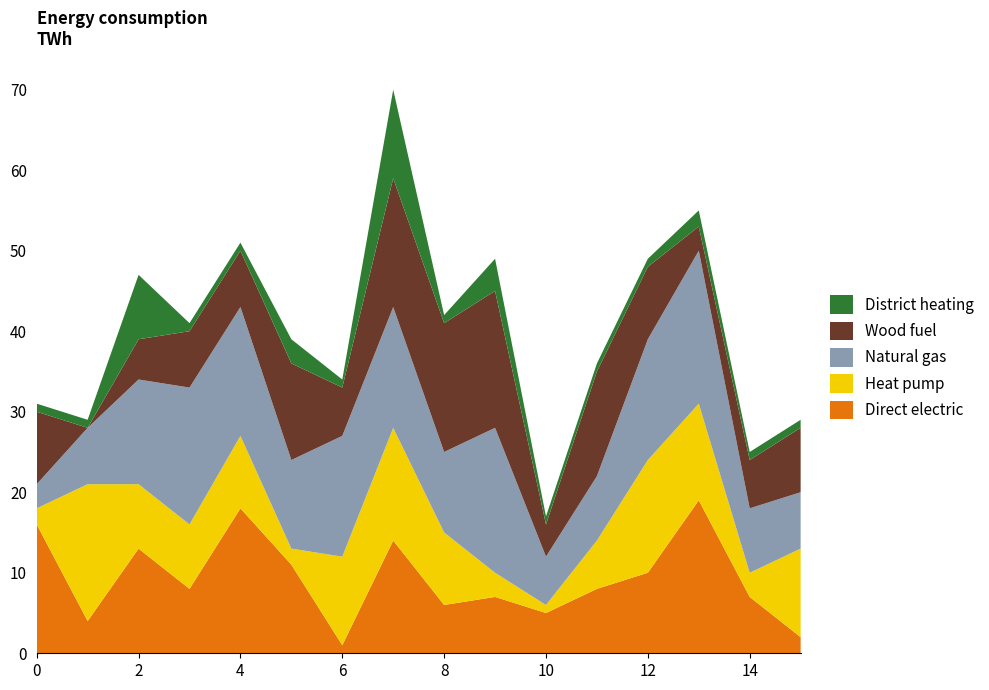

Reading right to left, extract all data points from this chart.

Direct electric: 15=2	14=7	13=19	12=10	11=8	10=5	9=7	8=6	7=14	6=1	5=11	4=18	3=8	2=13	1=4	0=16
Heat pump: 15=11	14=3	13=12	12=14	11=6	10=1	9=3	8=9	7=14	6=11	5=2	4=9	3=8	2=8	1=17	0=2
Natural gas: 15=7	14=8	13=19	12=15	11=8	10=6	9=18	8=10	7=15	6=15	5=11	4=16	3=17	2=13	1=7	0=3
Wood fuel: 15=8	14=6	13=3	12=9	11=13	10=4	9=17	8=16	7=16	6=6	5=12	4=7	3=7	2=5	1=0	0=9
District heating: 15=1	14=1	13=2	12=1	11=1	10=1	9=4	8=1	7=11	6=1	5=3	4=1	3=1	2=8	1=1	0=1